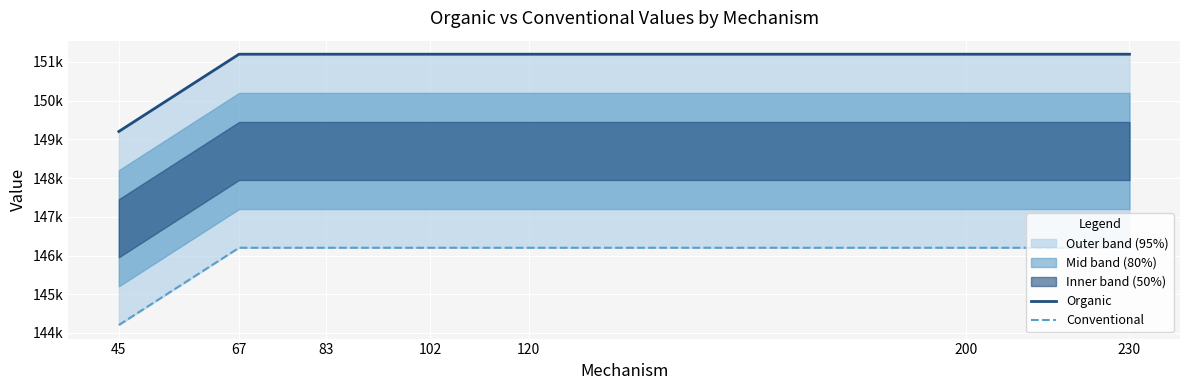

True or false: Conventional and Organic cross at least once.

False